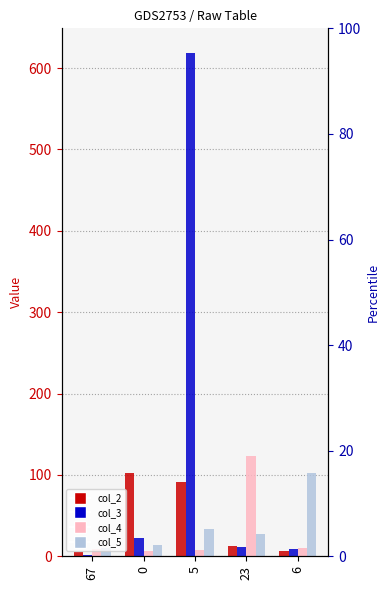

Is it true that col_3 equals 9 at 6?

True